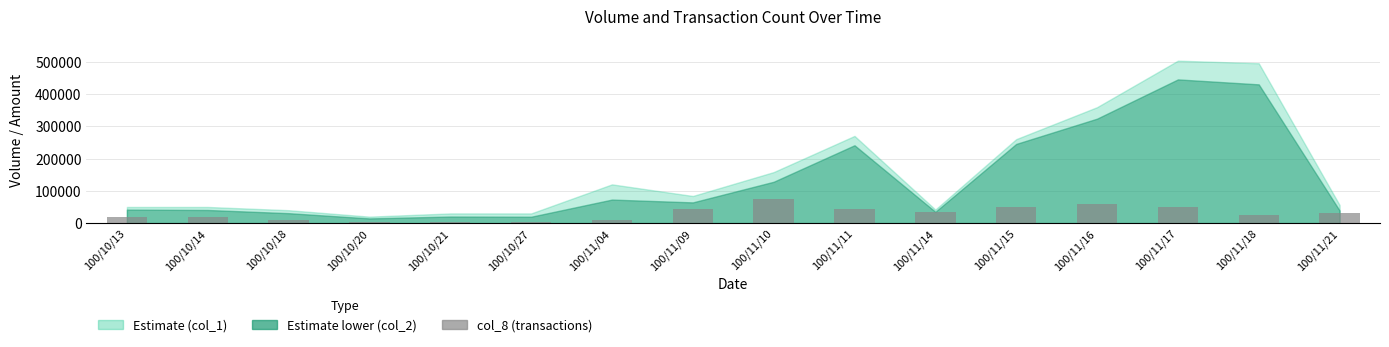

How many bars are there in total?

16